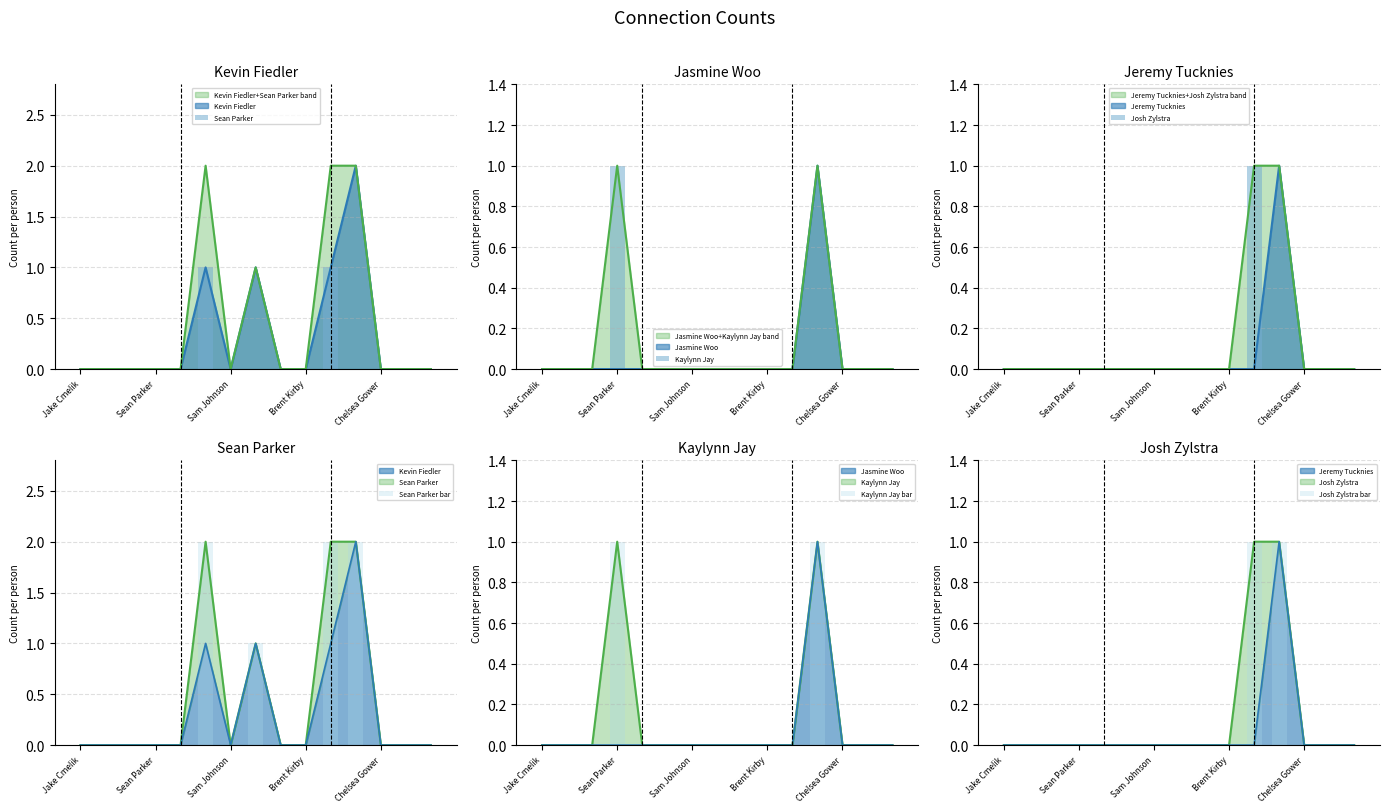

What is the total value across all series at 11?

4